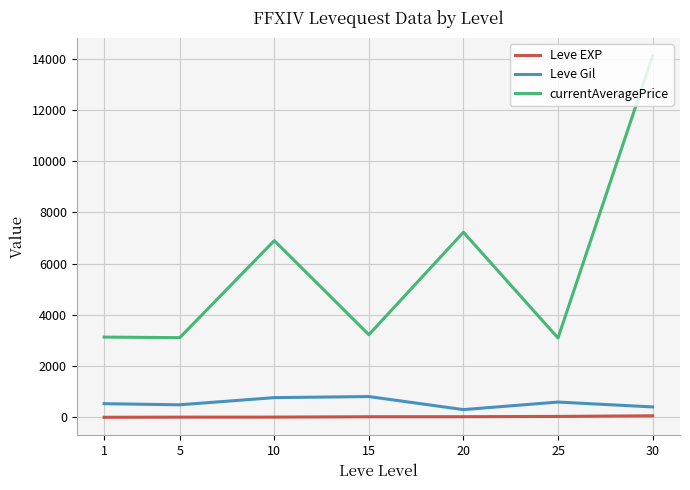

In currentAveragePrice, how many points are higher than both neighbors (excluding endpoints)?

2